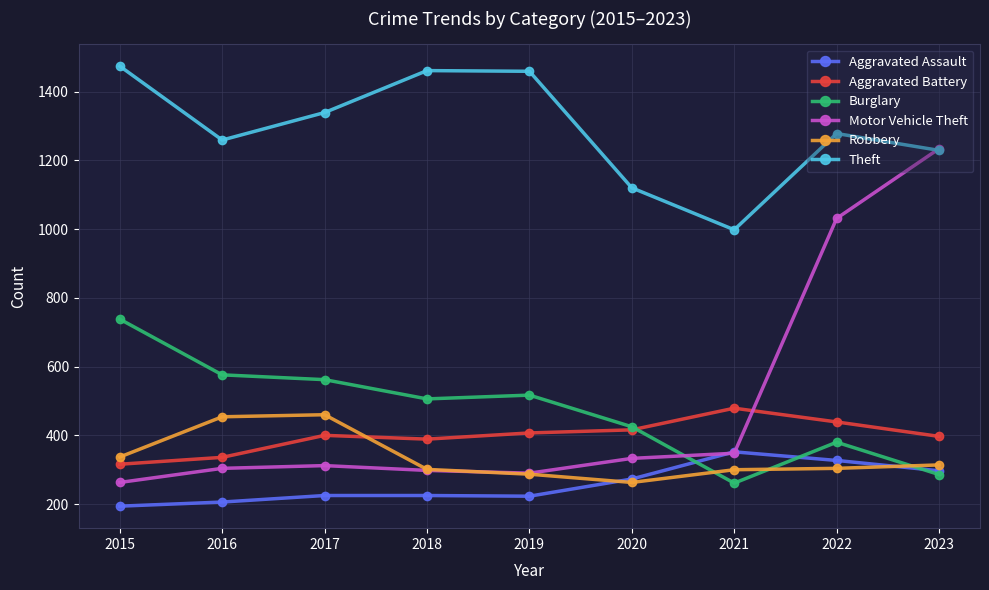

What is the difference between the highest and lowest values at 2017?

1114